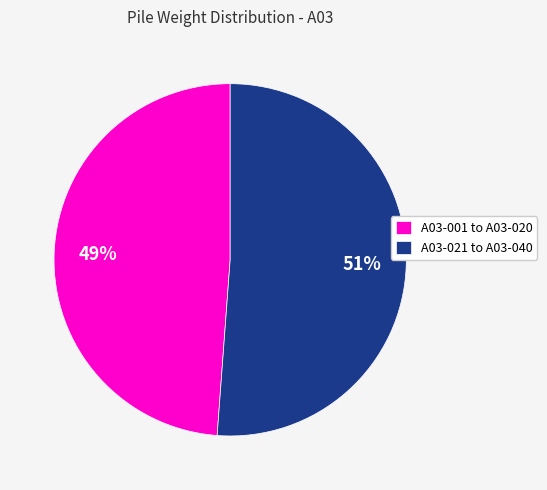

Is there any slice that represents more than half of the pie?

Yes